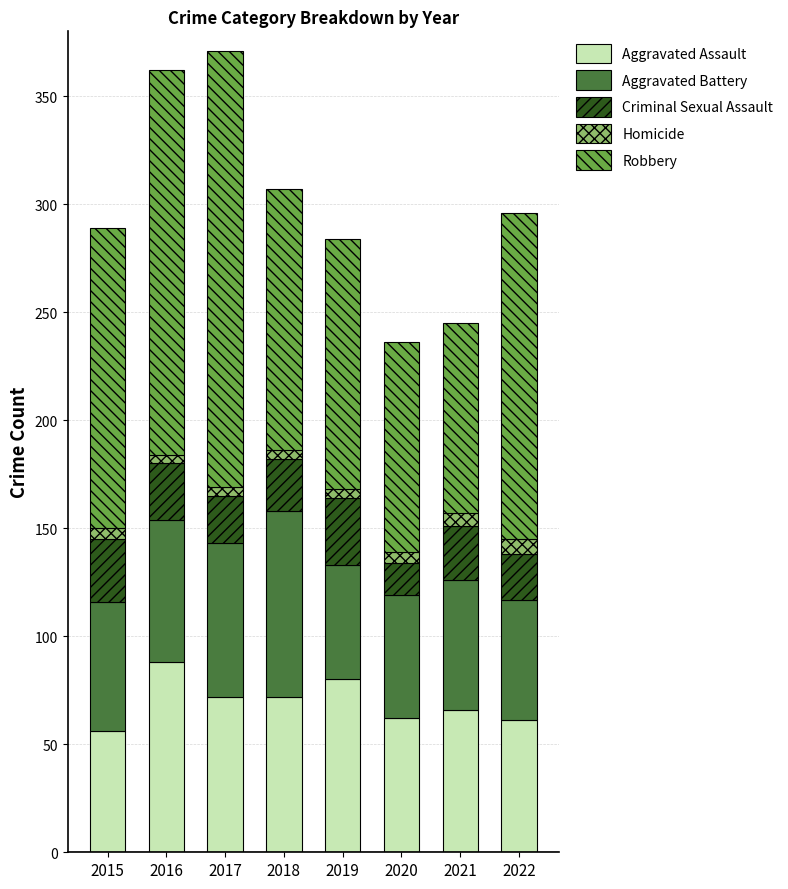

What is the value of the Aggravated Assault bar at the 5th from the left?

80